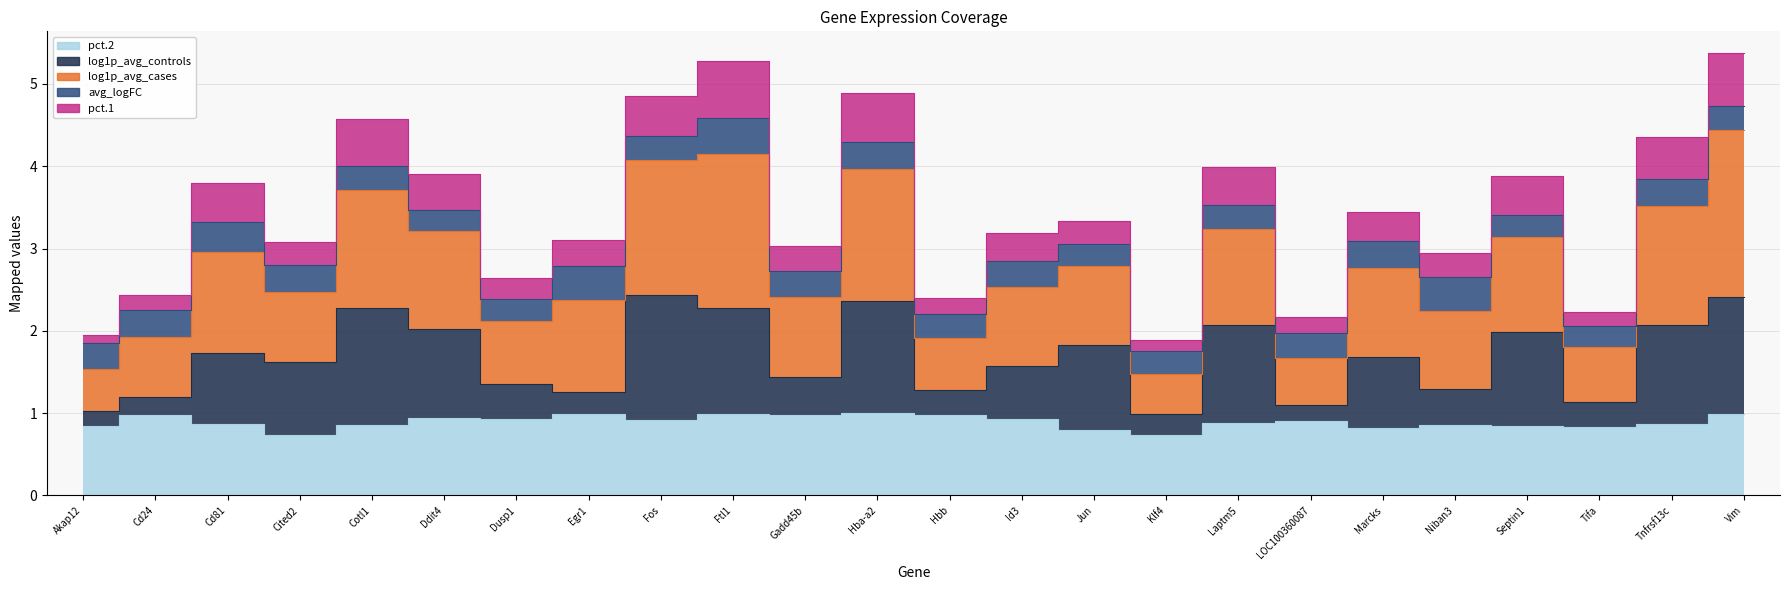

True or false: pct.2 and log1p_avg_controls cross at least once.

False